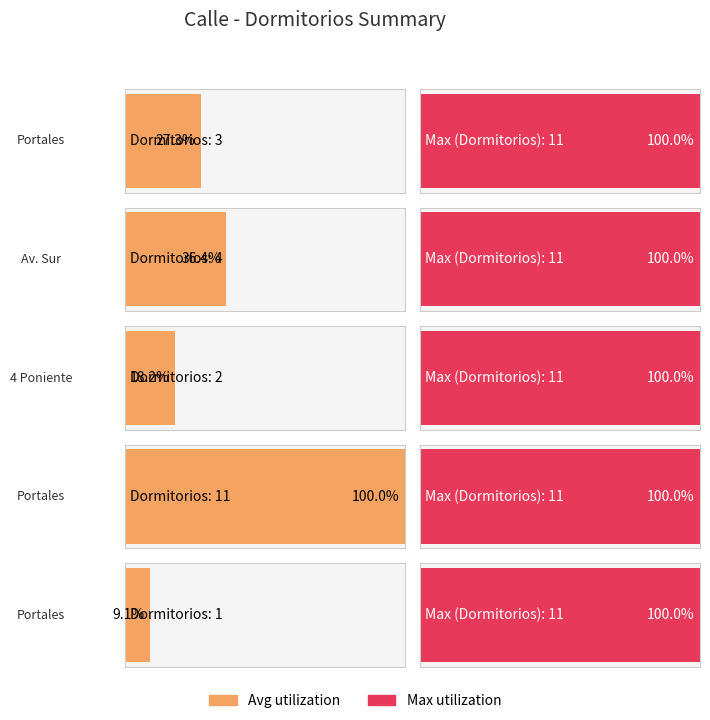

How many values are between 2 and 4?

3